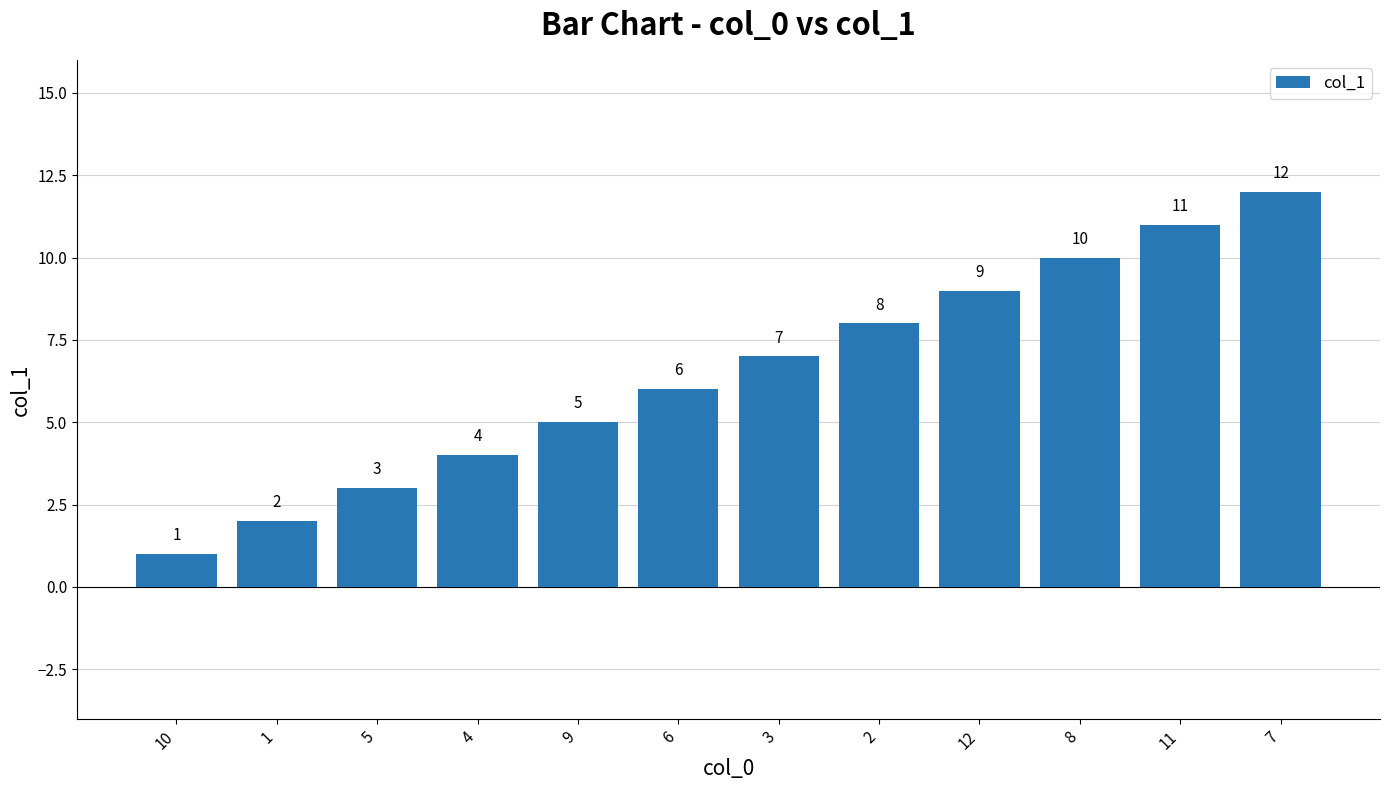

What is the greatest value displayed?

12